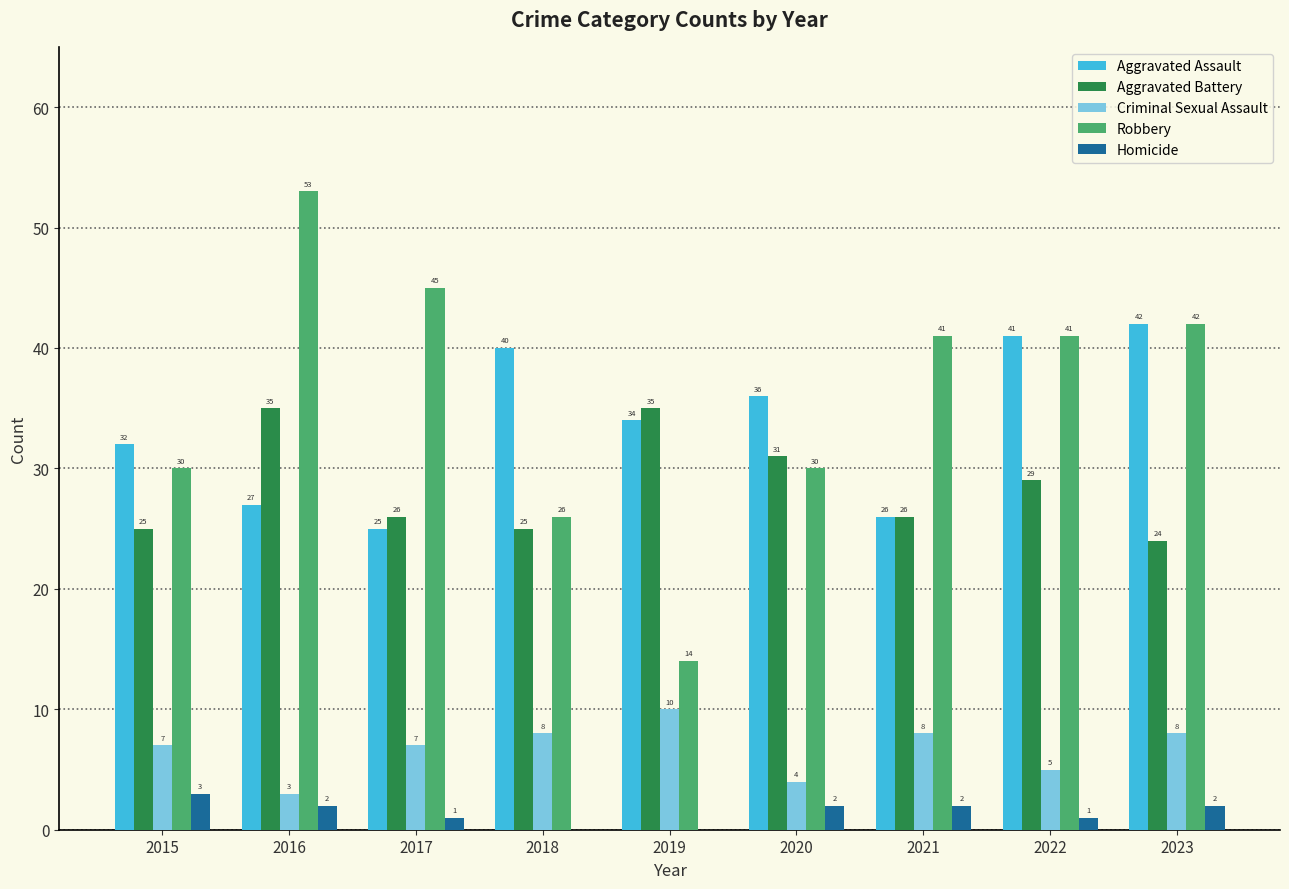

The Criminal Sexual Assault series shows 5 at 2022. True or false?

True